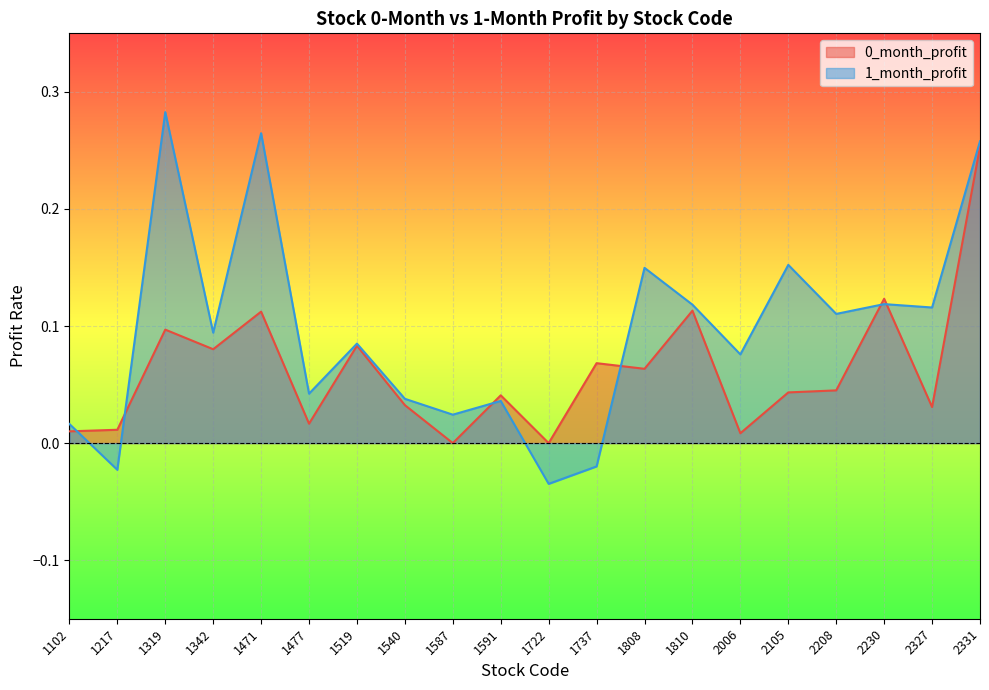

The value of 1_month_profit at 1342 is 0.1. True or false?

True